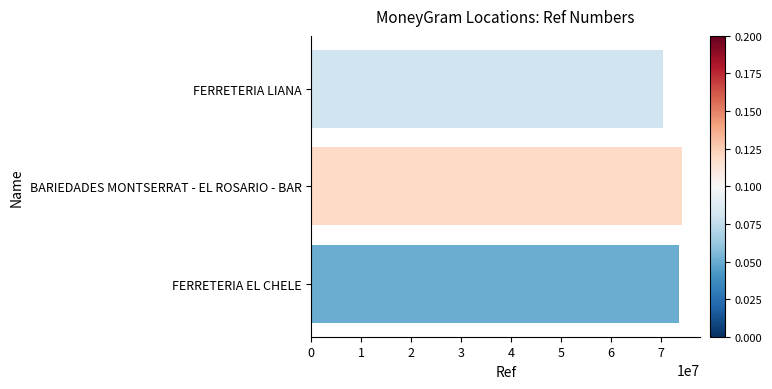

True or false: the data shows 34472700 at FERRETERIA LIANA.

False